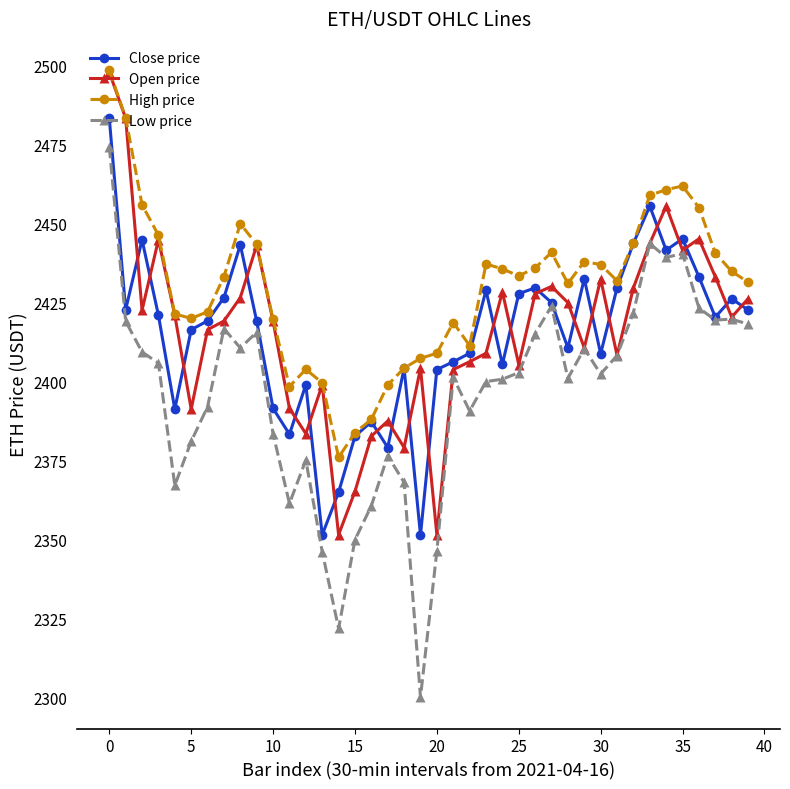

What is the highest value of the Close price series?

2483.4